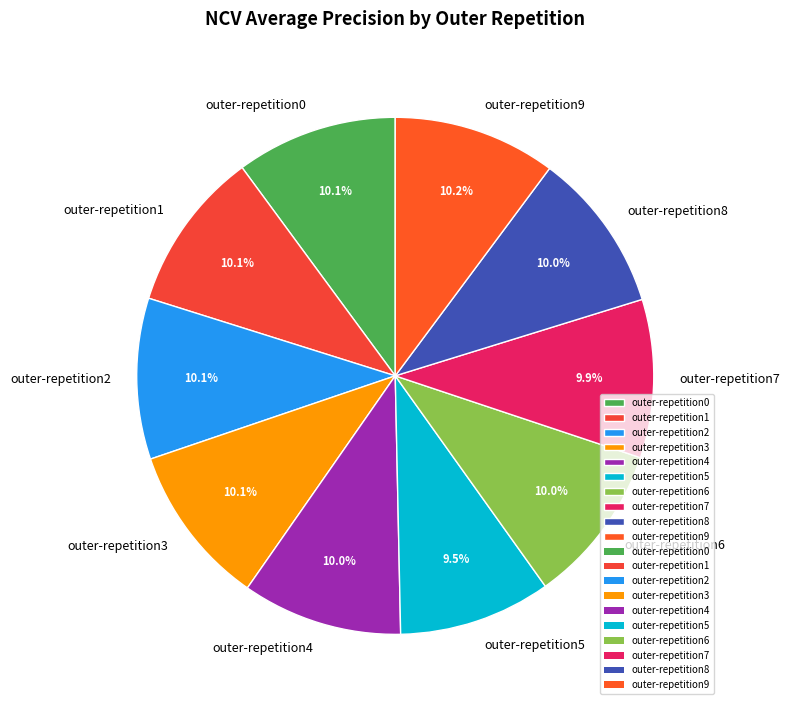

To the nearest percent, what is the difference between the largest and smallest slice percentages?

1%